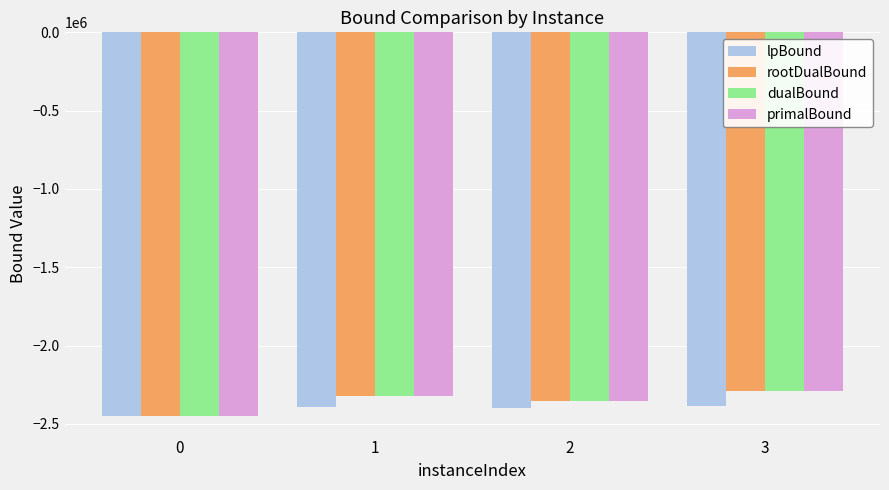

What is the maximum value for rootDualBound?

-2290385.3